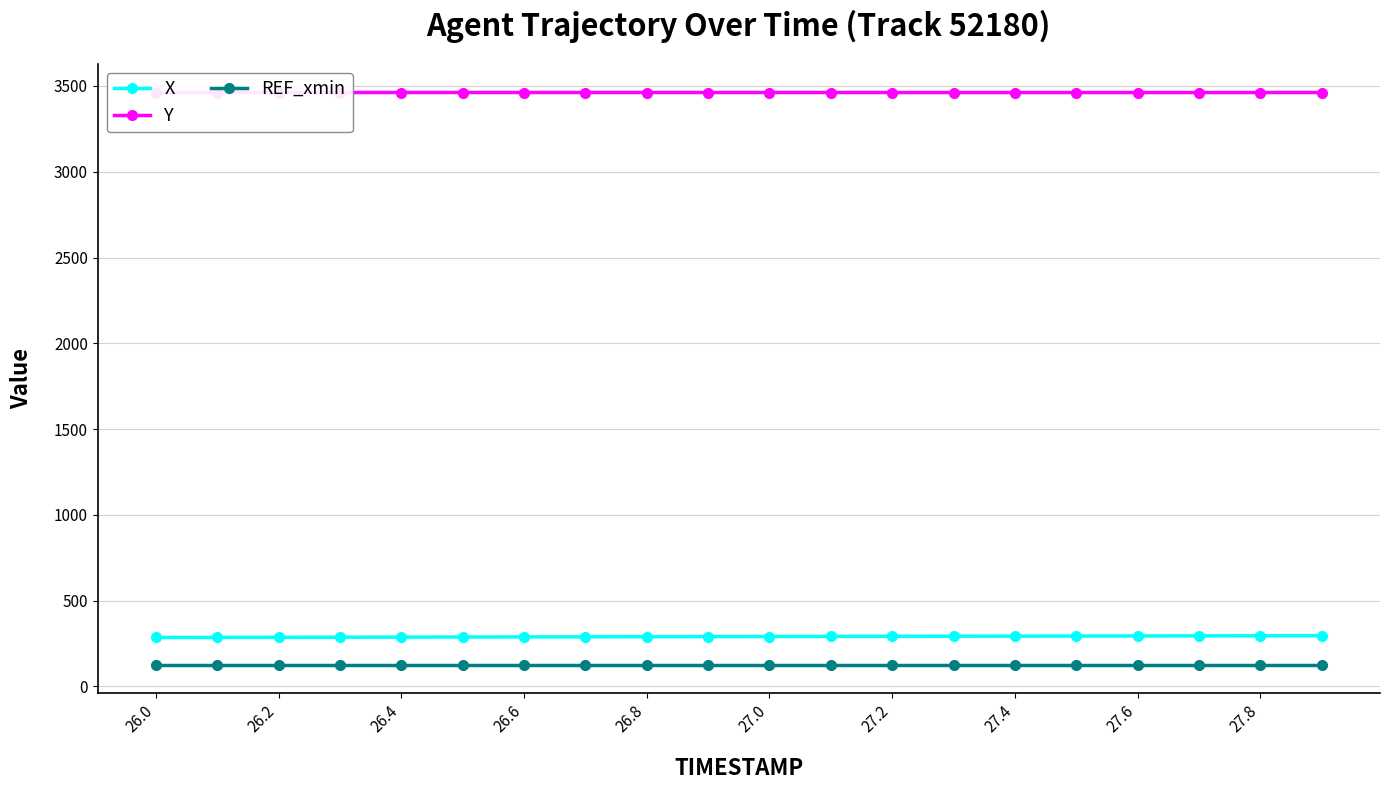

Reading left to right, transcribe all the data shown in this chart.

X: 285.3	285.9	286.4	287.0	287.6	288.1	288.7	289.3	289.8	290.4	290.9	291.5	292.1	292.6	293.2	293.8	294.3	294.9	295.5	296.0
Y: 3462.1	3462.0	3462.0	3462.0	3462.0	3462.0	3462.0	3462.0	3462.0	3461.9	3461.9	3461.9	3461.9	3461.9	3461.9	3461.9	3461.9	3461.9	3461.9	3461.9
REF_xmin: 126.3	126.3	126.3	126.3	126.3	126.3	126.3	126.3	126.3	126.3	126.3	126.3	126.3	126.3	126.3	126.3	126.3	126.3	126.3	126.3